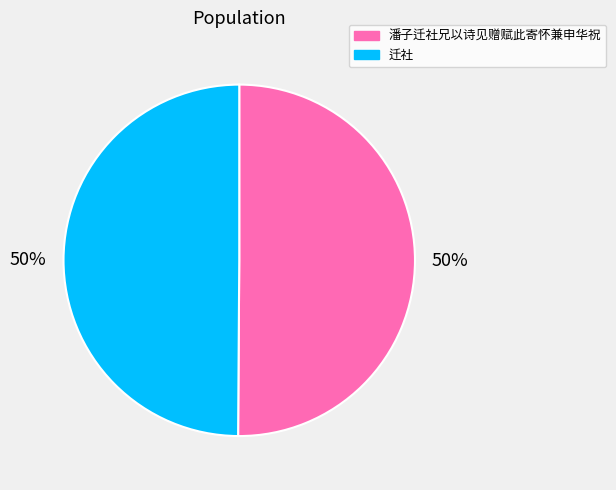

To the nearest percent, what is the combined percentage of 迁社 and 潘子迁社兄以诗见赠赋此寄怀兼申华祝?

100%